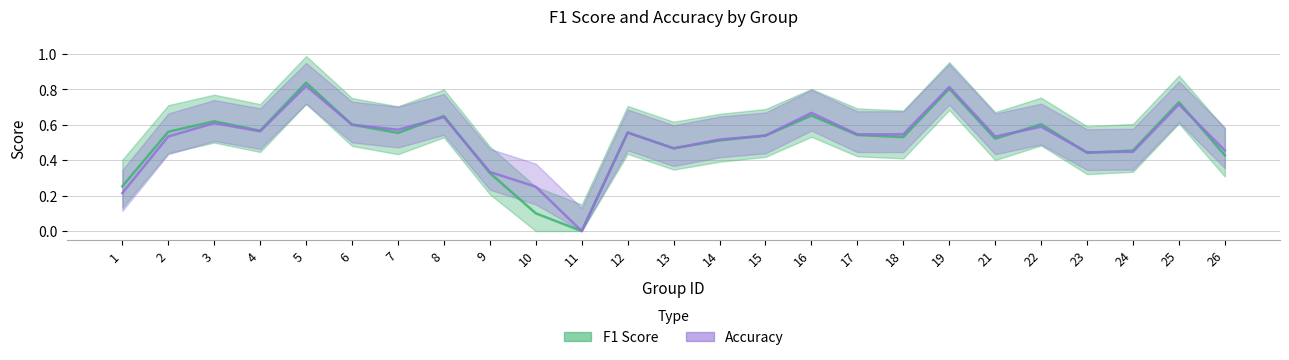

What is the difference between the maximum and minimum values in the accuracy series?

0.8